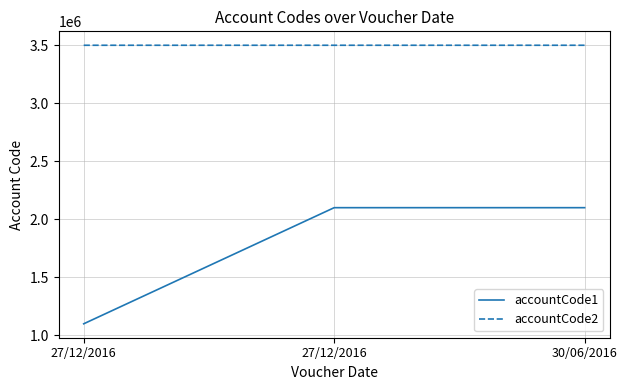

How many lines are shown in the chart?

2